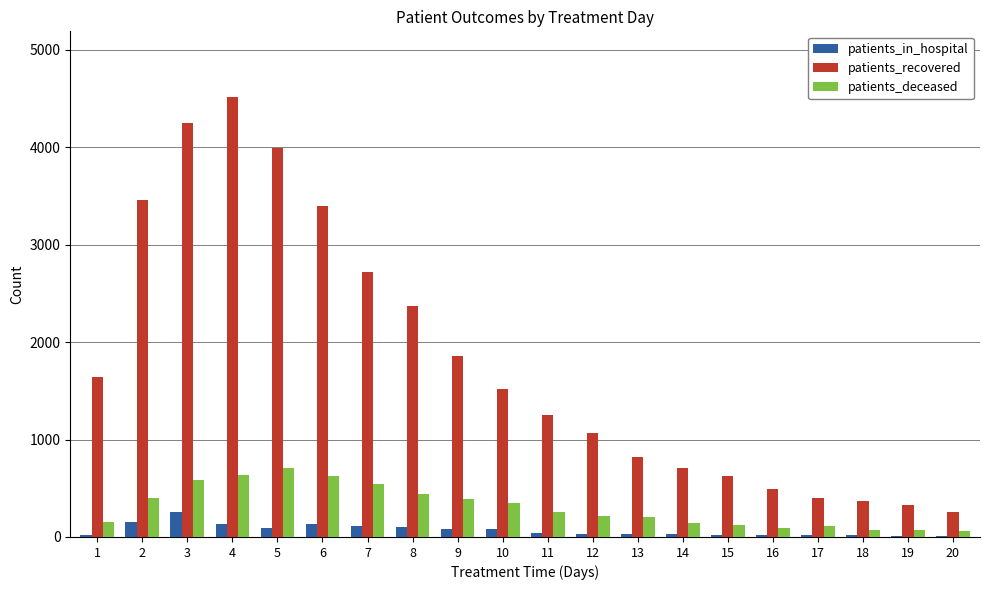

How many series are shown in this chart?

3